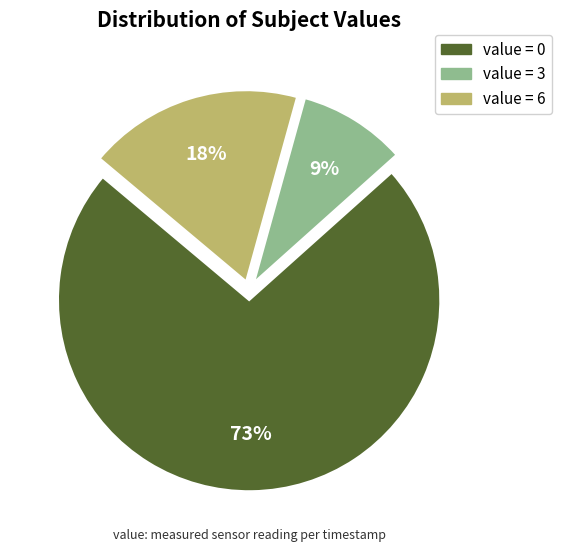

To the nearest percent, what is the average slice percentage?

33%